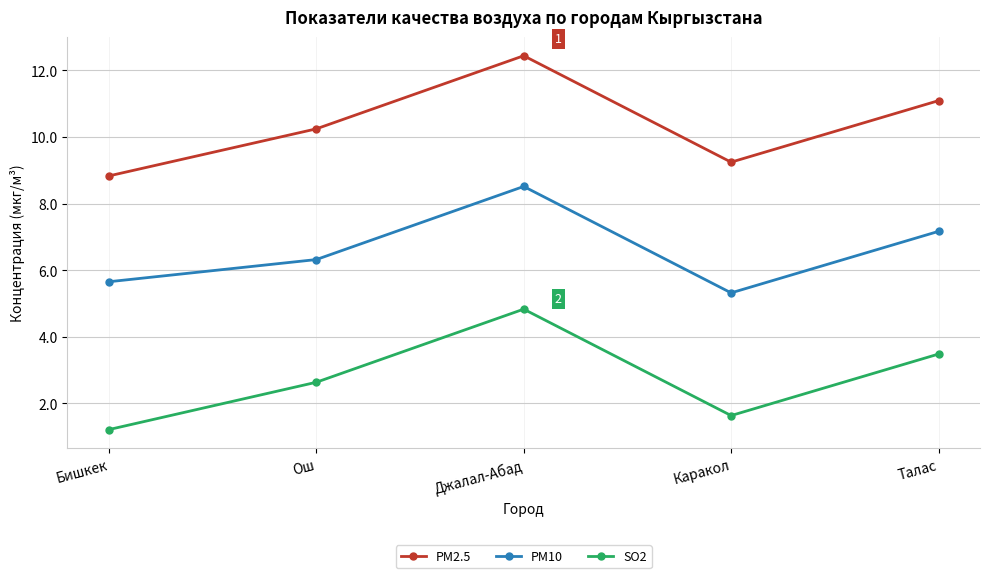

What are all the series names shown in the legend?

PM2.5, PM10, SO2